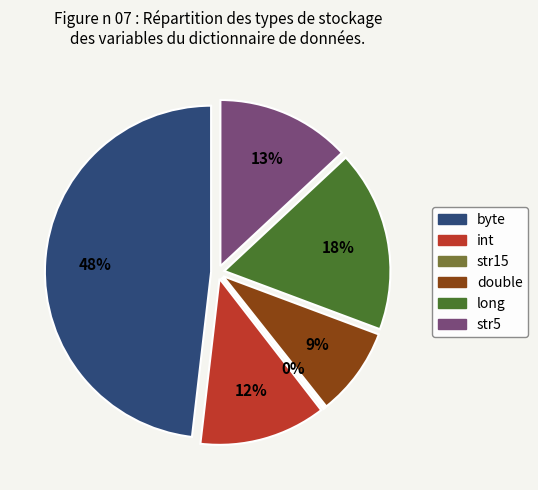

How many segments does this pie chart have?

6